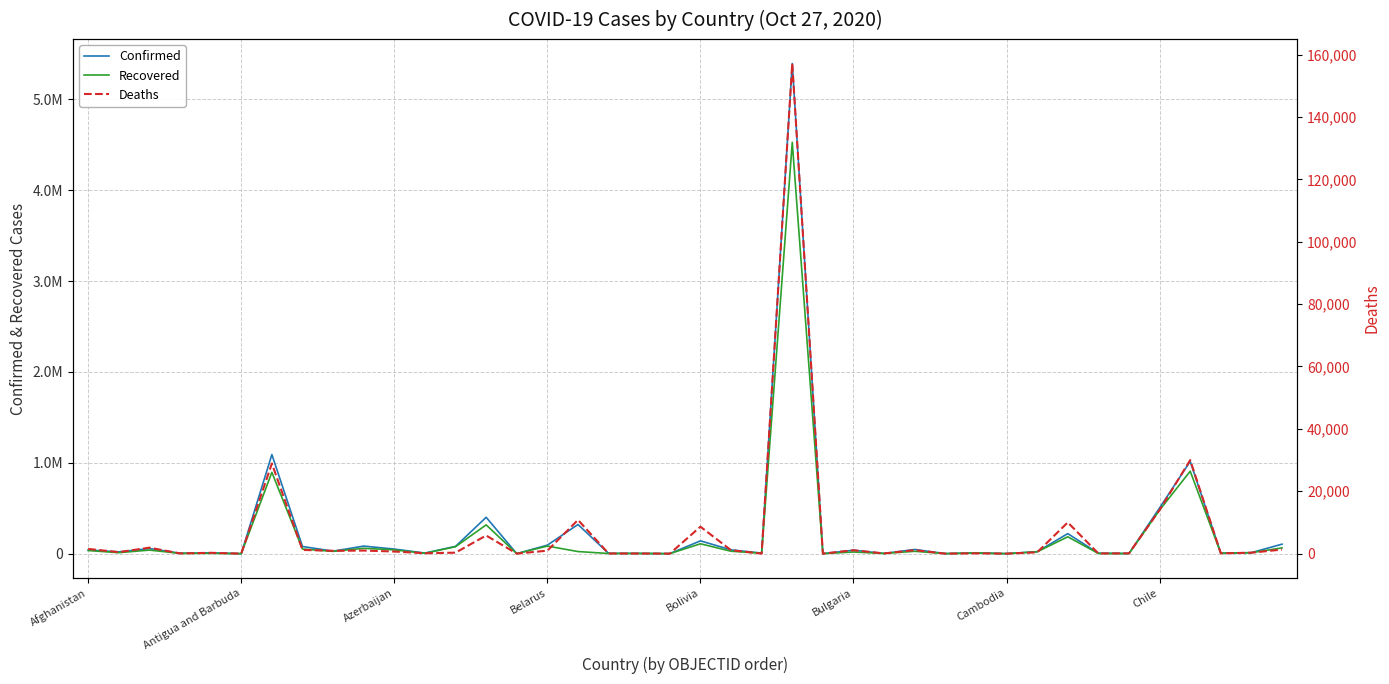

What is the sum of the Deaths values at Antigua and Barbuda and 23?

157614